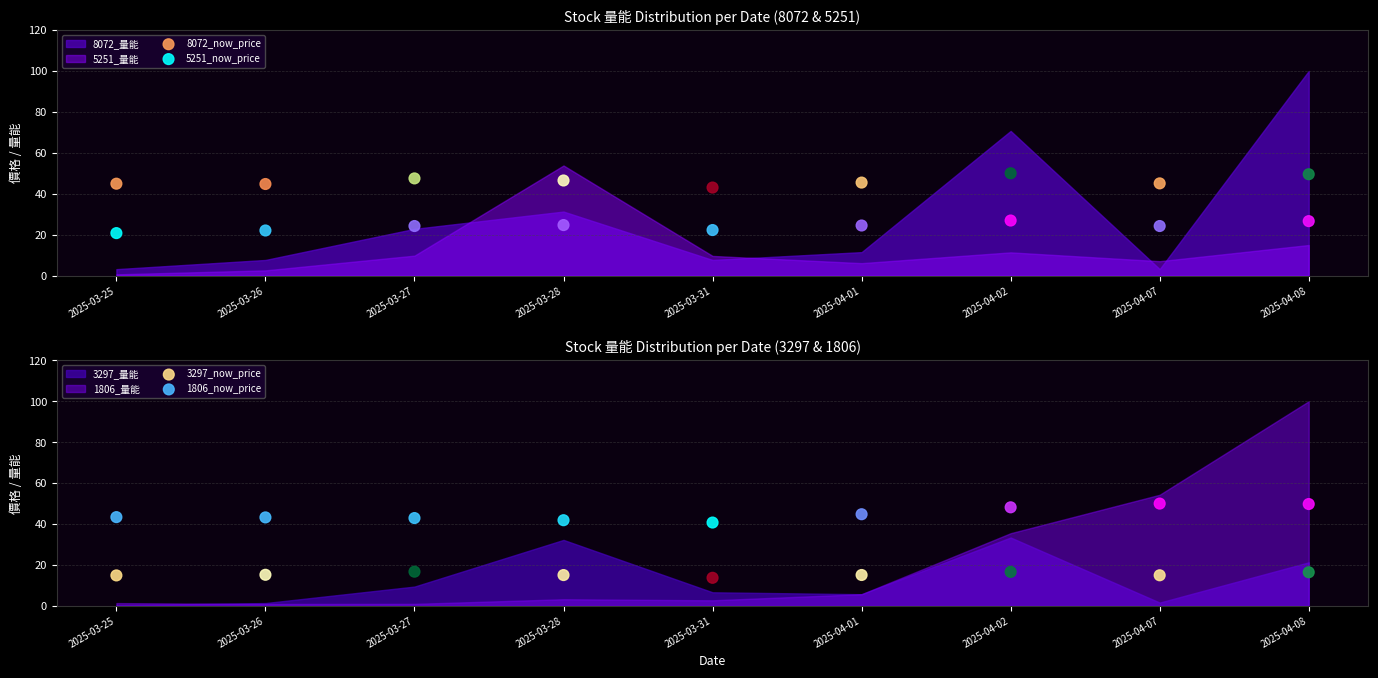

Which series reaches the maximum Y coordinate?

8072_now_price